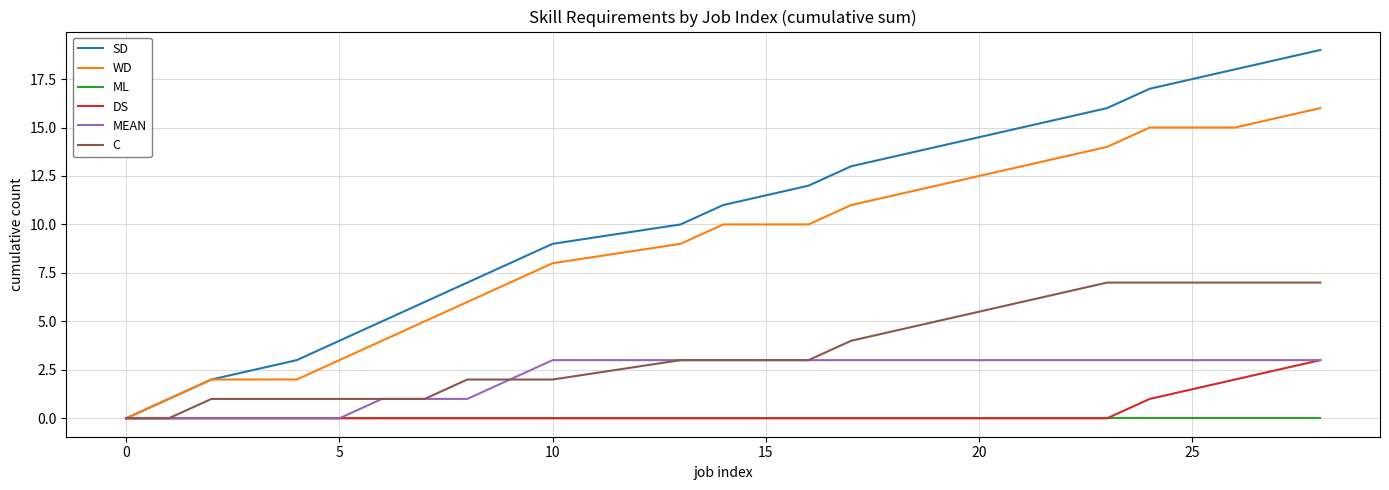

Reading left to right, list all the values displayed in this chart.

SD: 0	1	2	3	4	5	6	7	8	9	10	11	12	13	14	15	16	17	18	19
WD: 0	1	2	2	3	4	5	6	7	8	9	10	10	11	12	13	14	15	15	16
ML: 0	0	0	0	0	0	0	0	0	0	0	0	0	0	0	0	0	0	0	0
DS: 0	0	0	0	0	0	0	0	0	0	0	0	0	0	0	0	0	1	2	3
MEAN: 0	0	0	0	0	1	1	1	2	3	3	3	3	3	3	3	3	3	3	3
C: 0	0	1	1	1	1	1	2	2	2	3	3	3	4	5	6	7	7	7	7